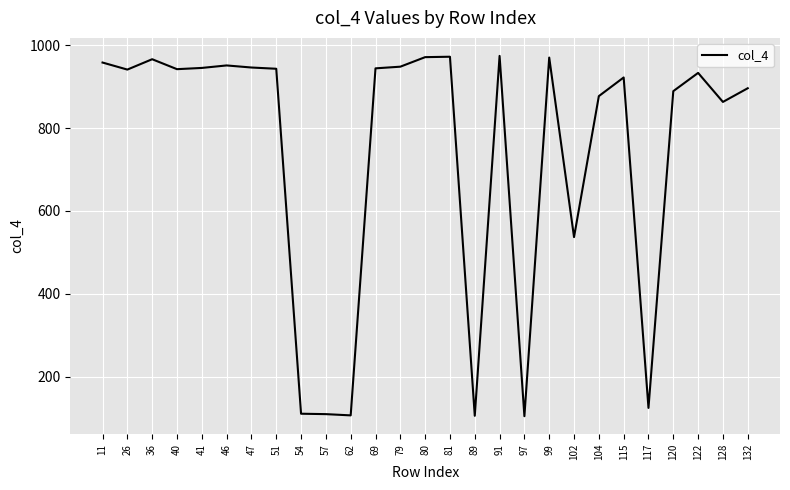

What is the sum of all values?

19952